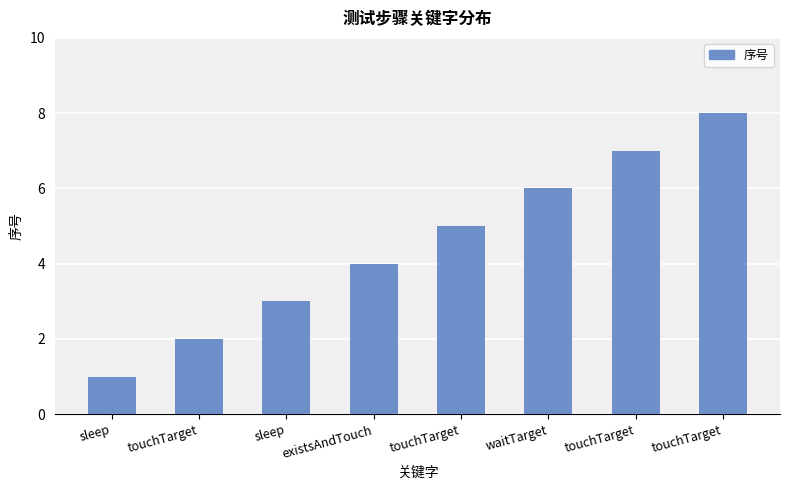

What is the sum of the values at existsAndTouch and touchTarget?

12